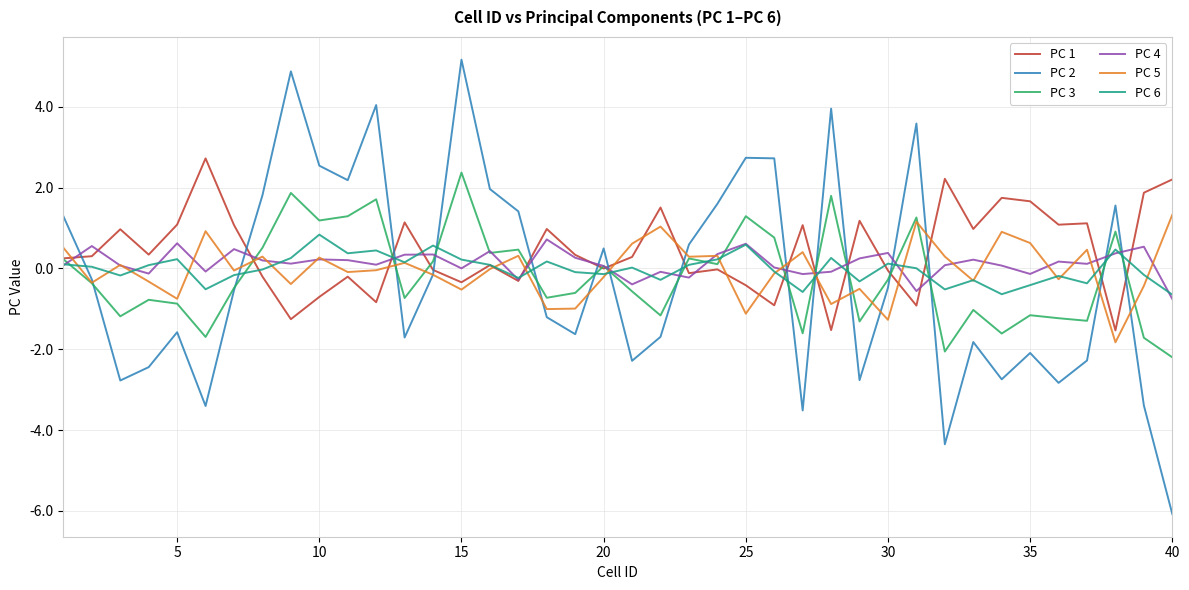

Which series ends up on top after the final intersection of PC 2 and PC 6?

PC 6